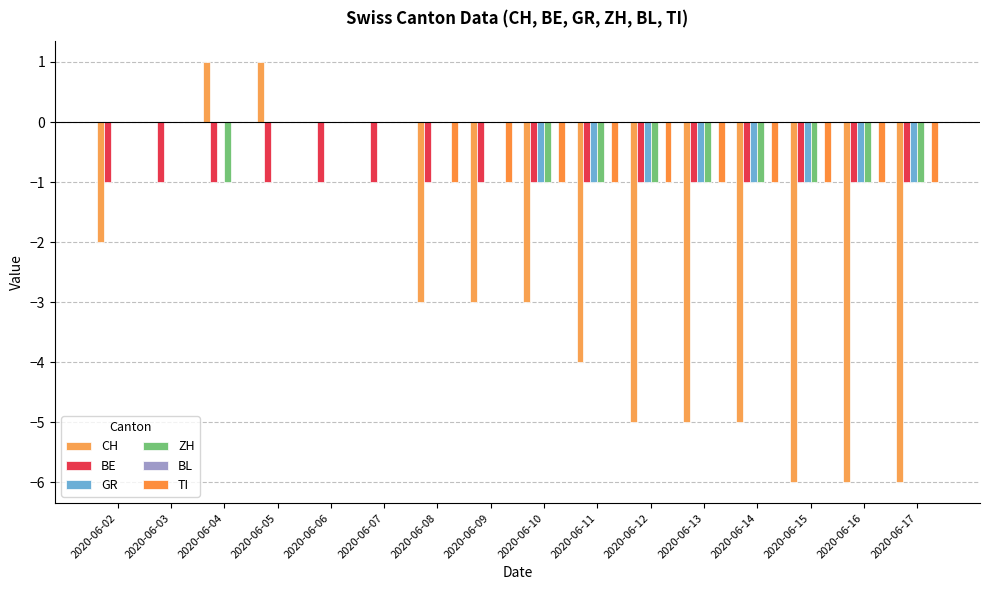

Reading left to right, what are all the values shown in this chart?

CH: -2	0	1	1	0	0	-3	-3	-3	-4	-5	-5	-5	-6	-6	-6
BE: -1	-1	-1	-1	-1	-1	-1	-1	-1	-1	-1	-1	-1	-1	-1	-1
GR: 0	0	0	0	0	0	0	0	-1	-1	-1	-1	-1	-1	-1	-1
ZH: 0	0	-1	0	0	0	0	0	-1	-1	-1	-1	-1	-1	-1	-1
BL: 0	0	0	0	0	0	0	0	0	0	0	0	0	0	0	0
TI: 0	0	0	0	0	0	-1	-1	-1	-1	-1	-1	-1	-1	-1	-1